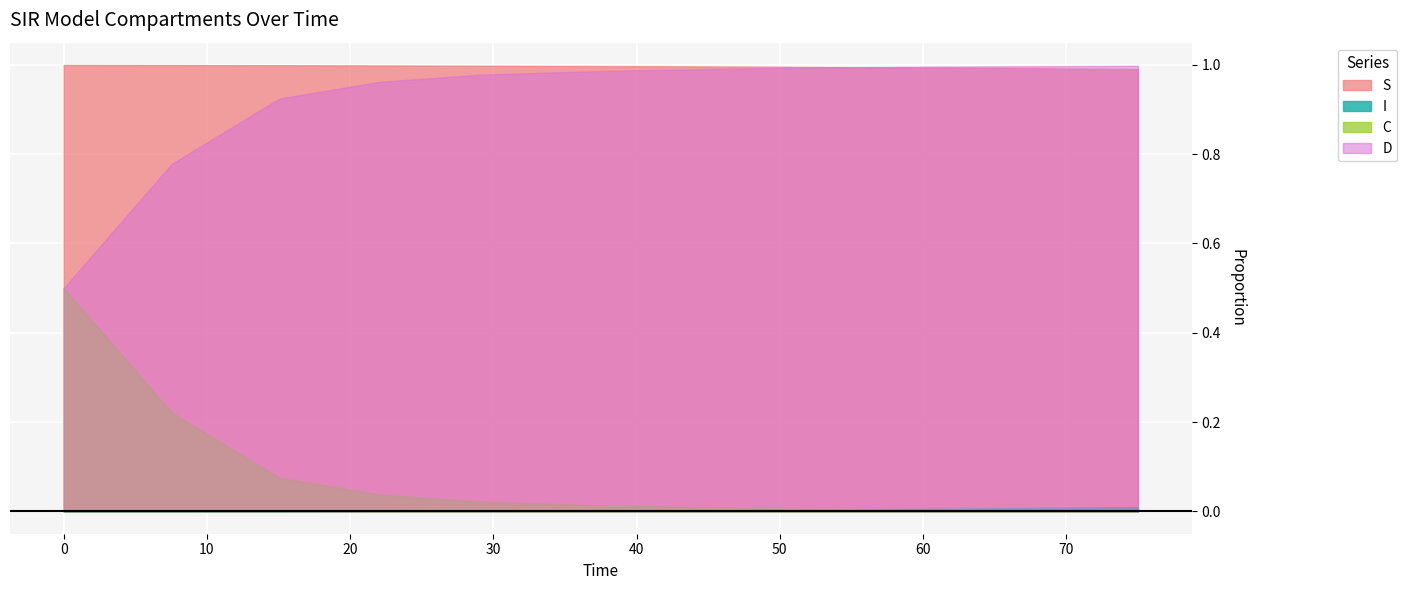

Which series has the largest total across all categories?

S